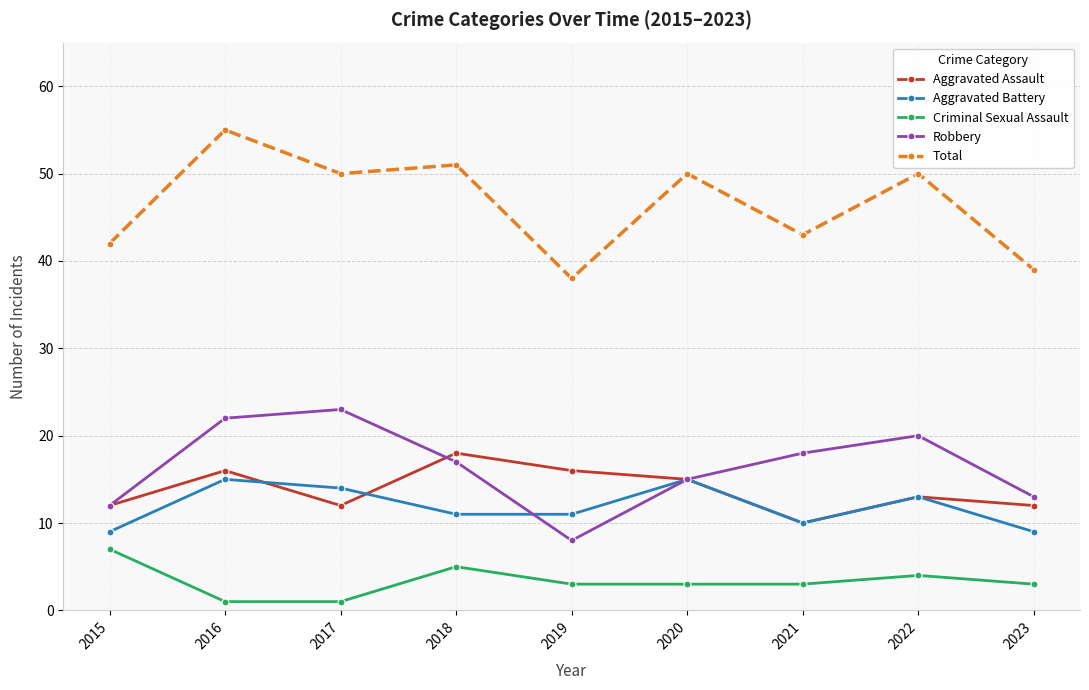

How many lines are shown in the chart?

5